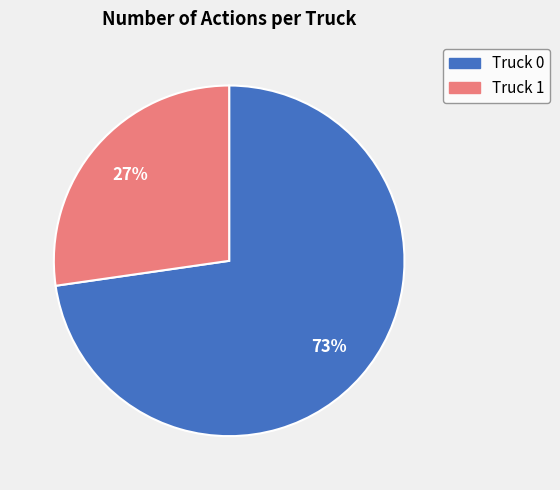

Do Truck 0 and Truck 1 together represent more than half of the pie?

Yes